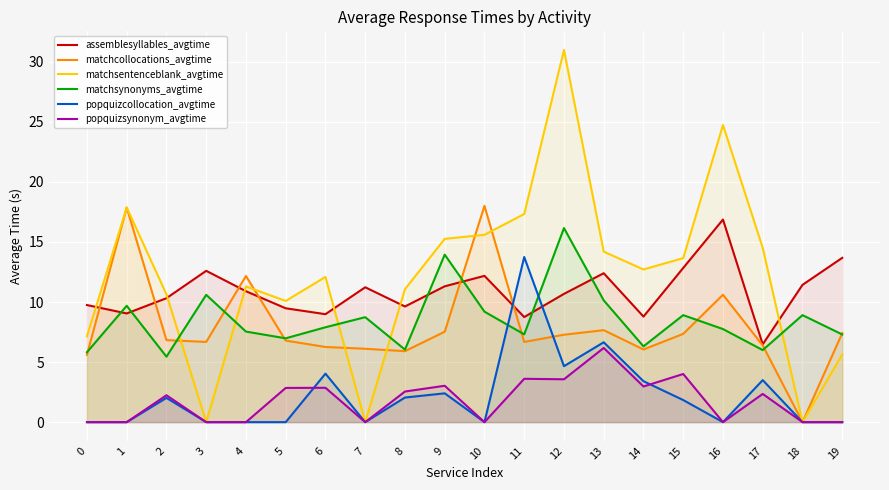

What is the difference between the second highest and minimum values in the popquizsynonym_avgtime series?

4.0